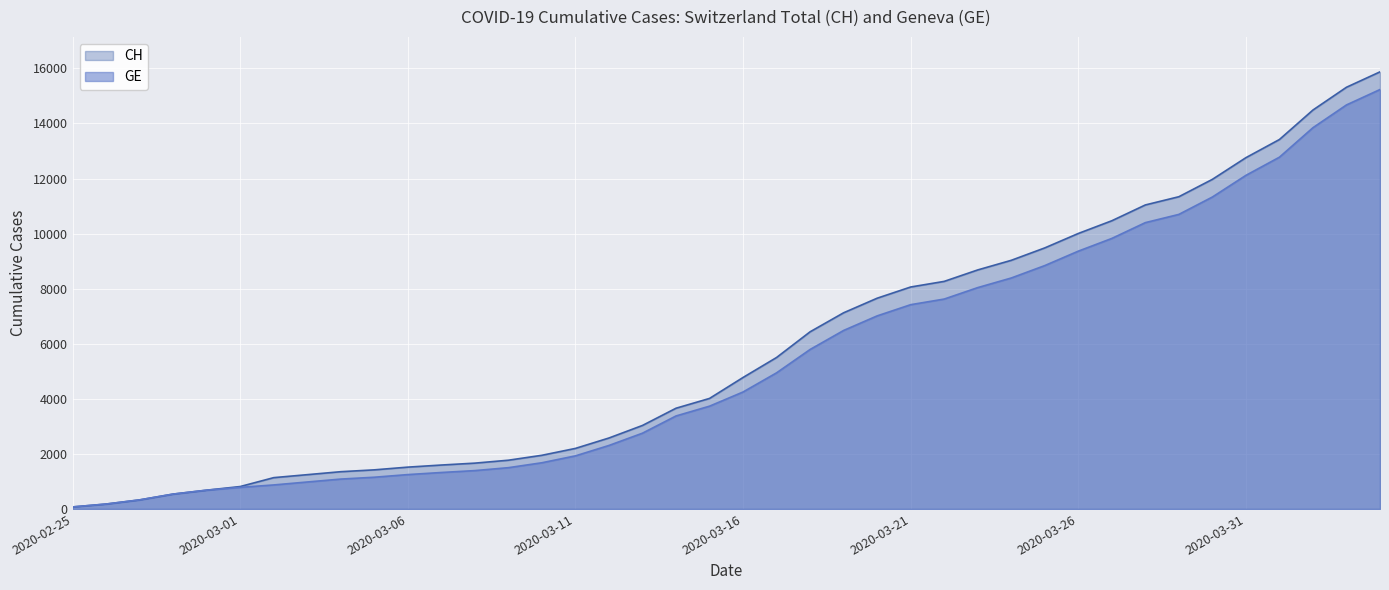

Which category has the lowest value in the GE series?

2020-02-25